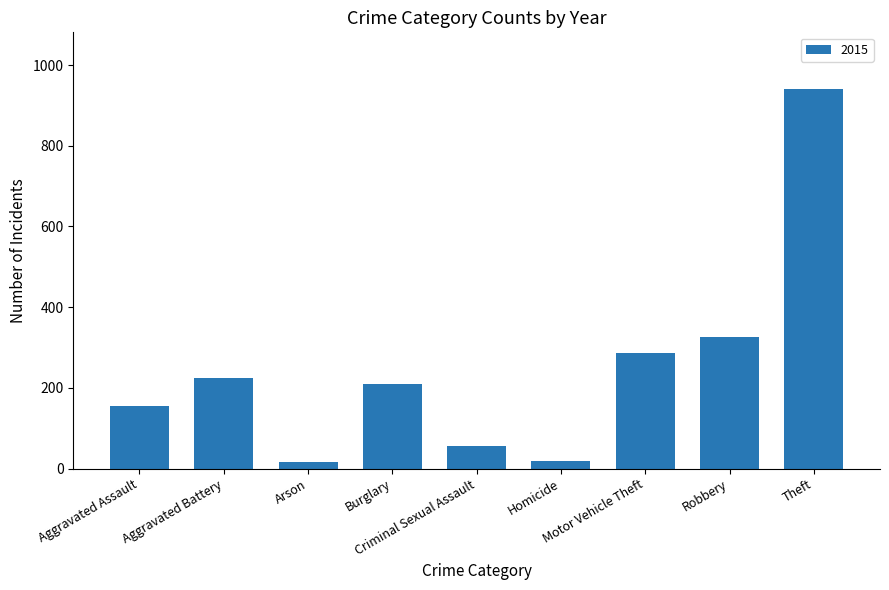

What is the maximum value shown in the chart?

940